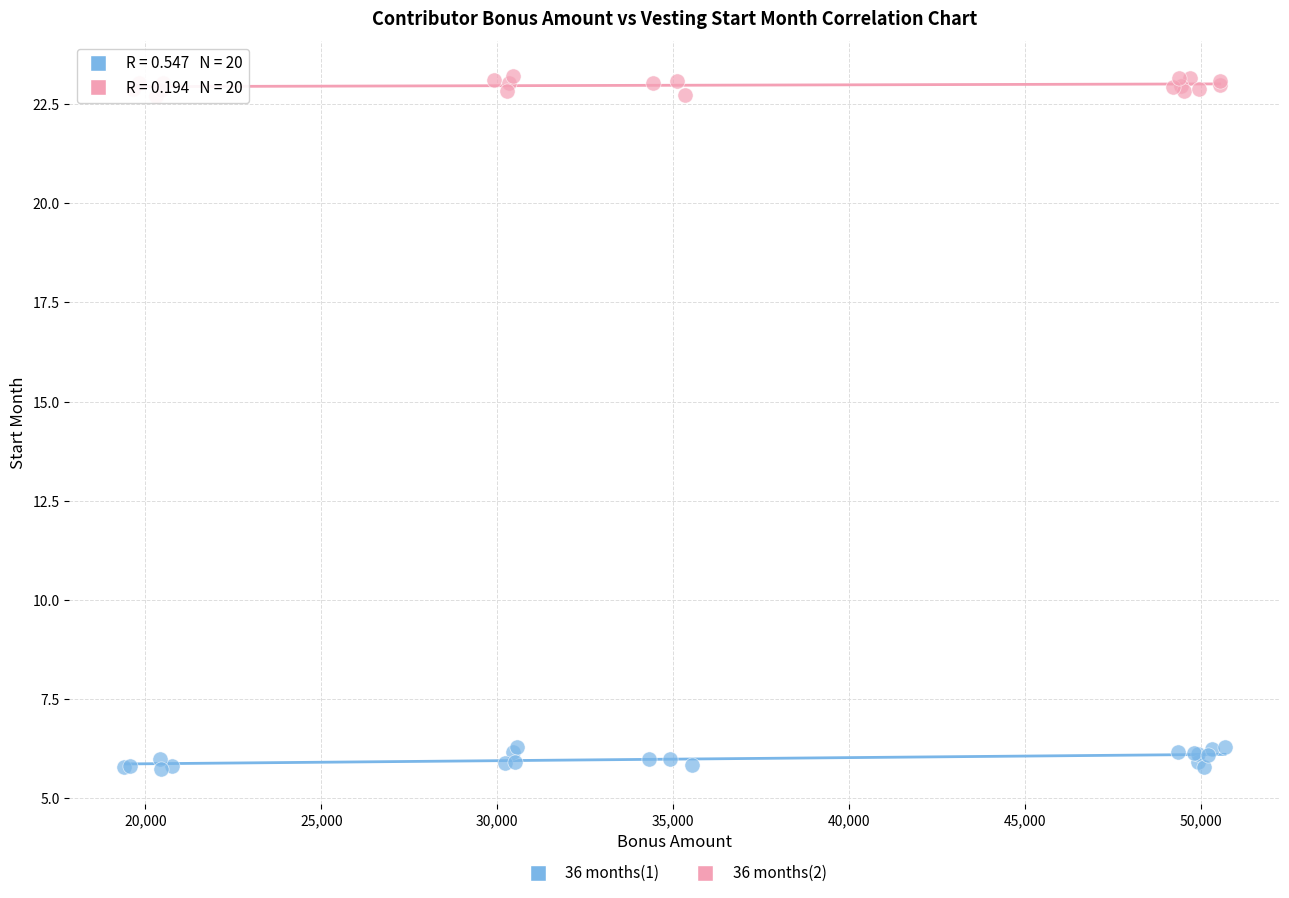

Which series reaches the maximum Y coordinate?

36 months(2)